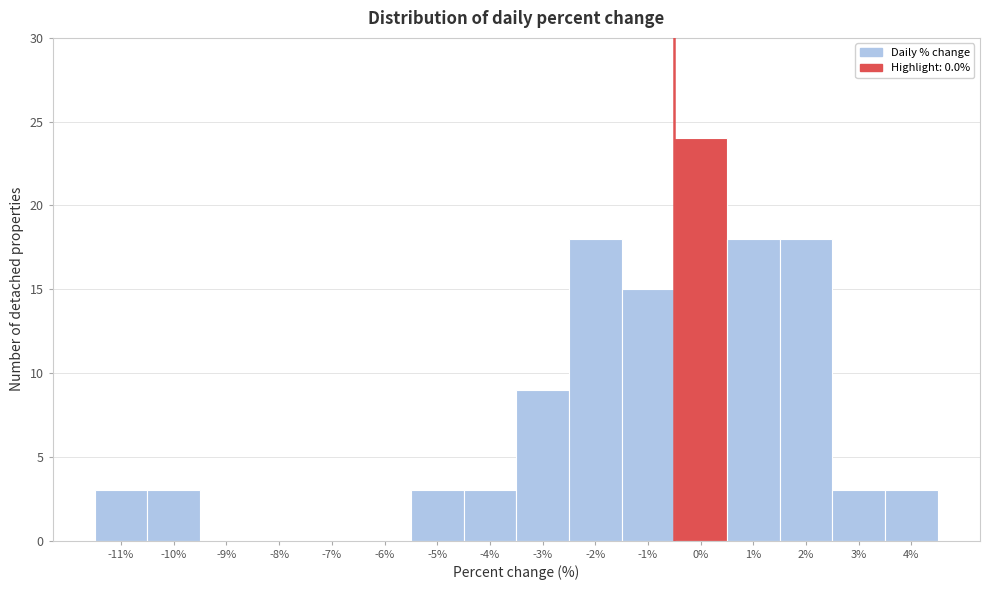

Reading left to right, what are all the values shown in this chart?

-11%=3	-10%=3	-9%=0	-8%=0	-7%=0	-6%=0	-5%=3	-4%=3	-3%=9	-2%=18	-1%=15	0%=24	1%=18	2%=18	3%=3	4%=3